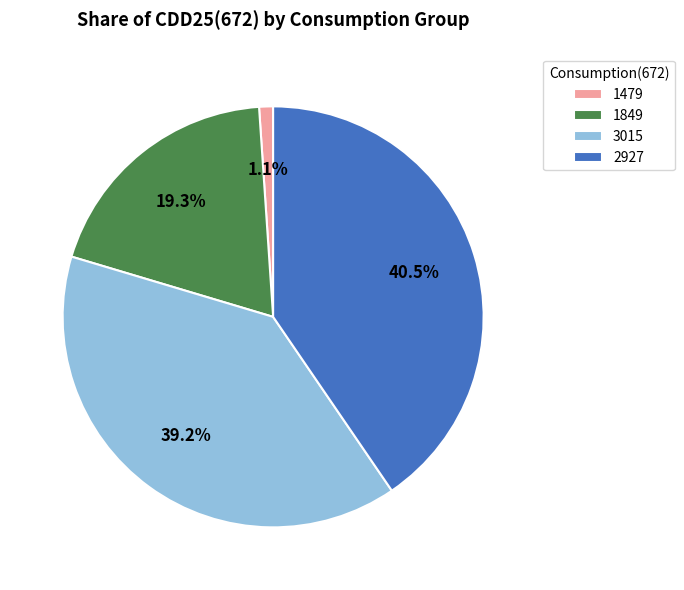

What percentage is the 3015 slice, to the nearest percent?

39%